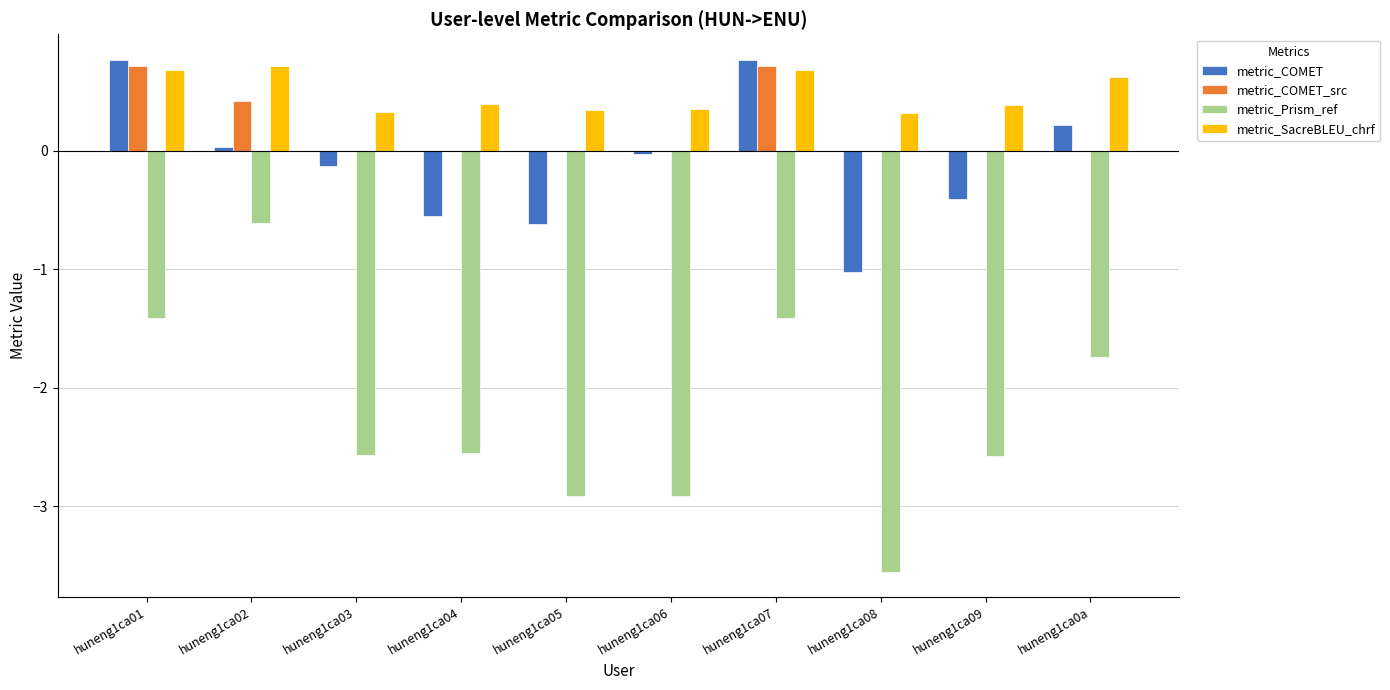

Between huneng1ca05 and huneng1ca08, which series saw the biggest shift?

metric_Prism_ref